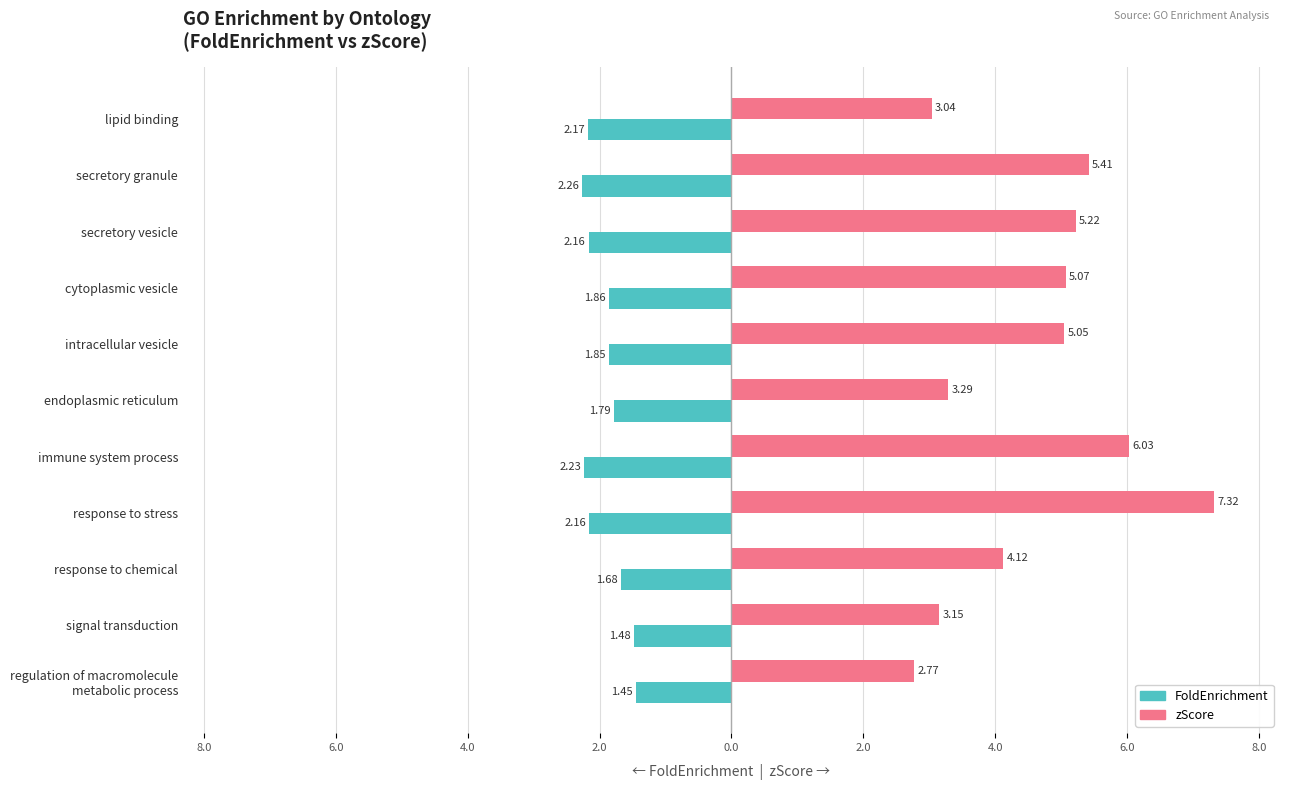

What is the sum of all zScore values?

50.5